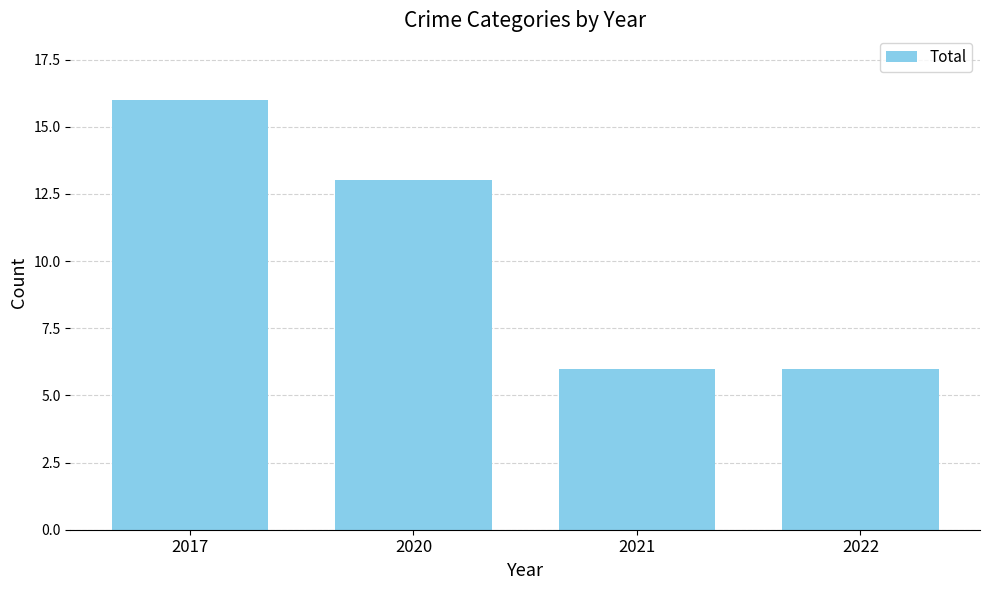

True or false: the data shows 22 at 2020.

False